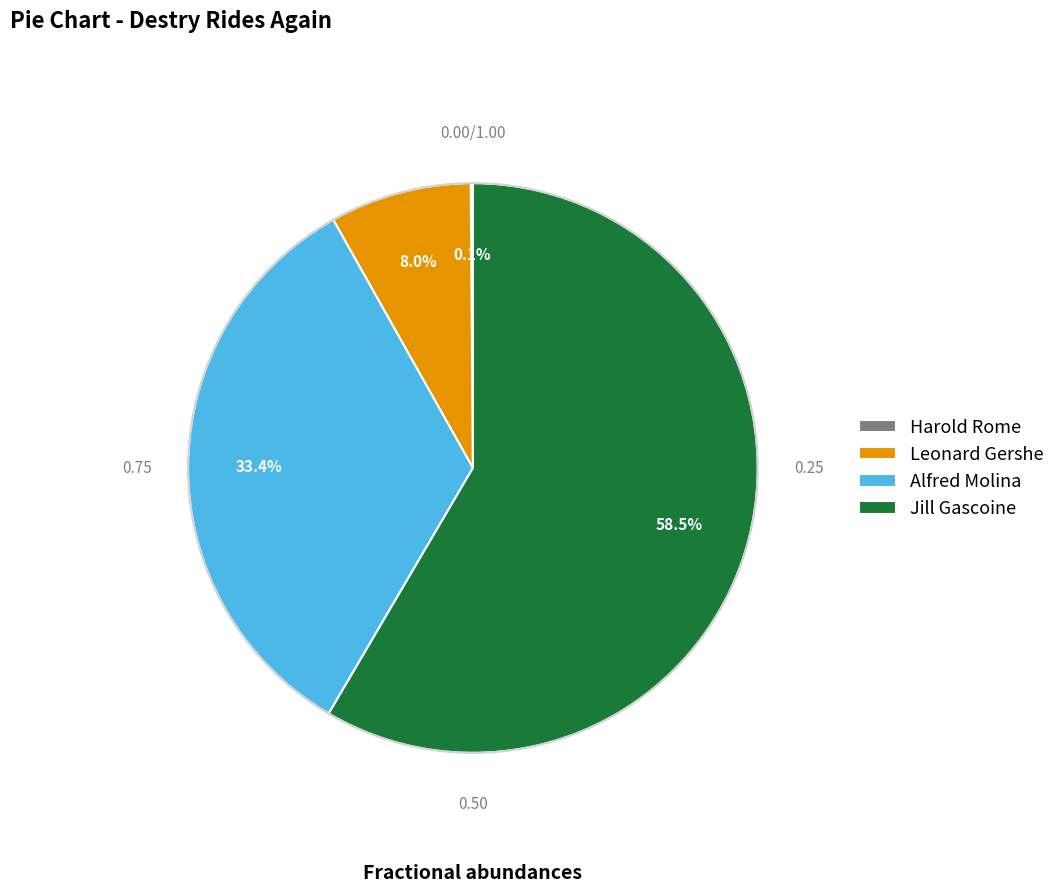

Do Jill Gascoine and Alfred Molina together represent more than half of the pie?

Yes